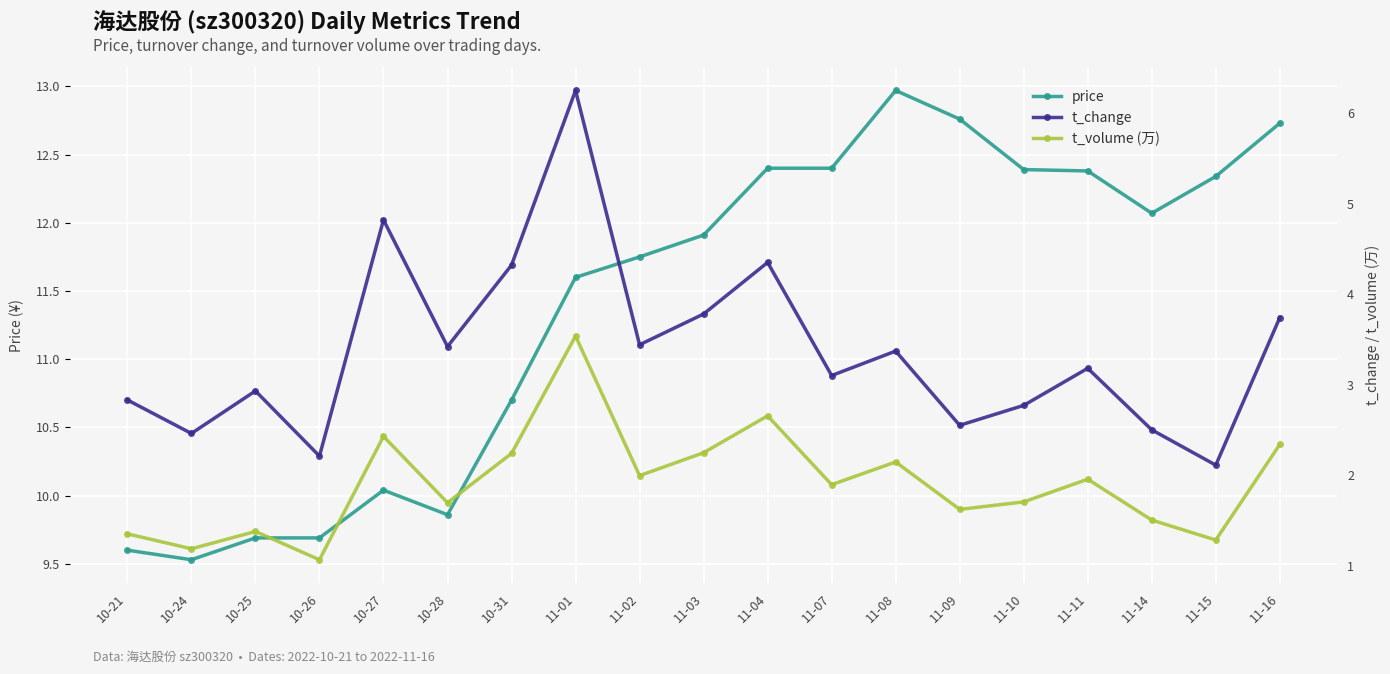

Which series has the largest total across all categories?

price